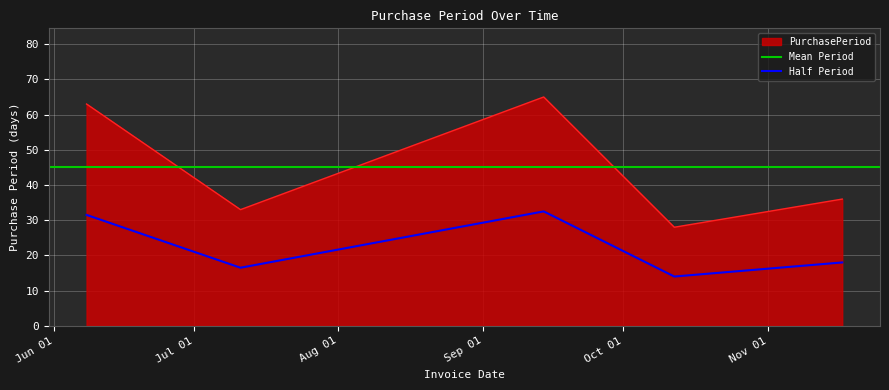

At which category does the chart reach its peak across all series?

2017-09-14